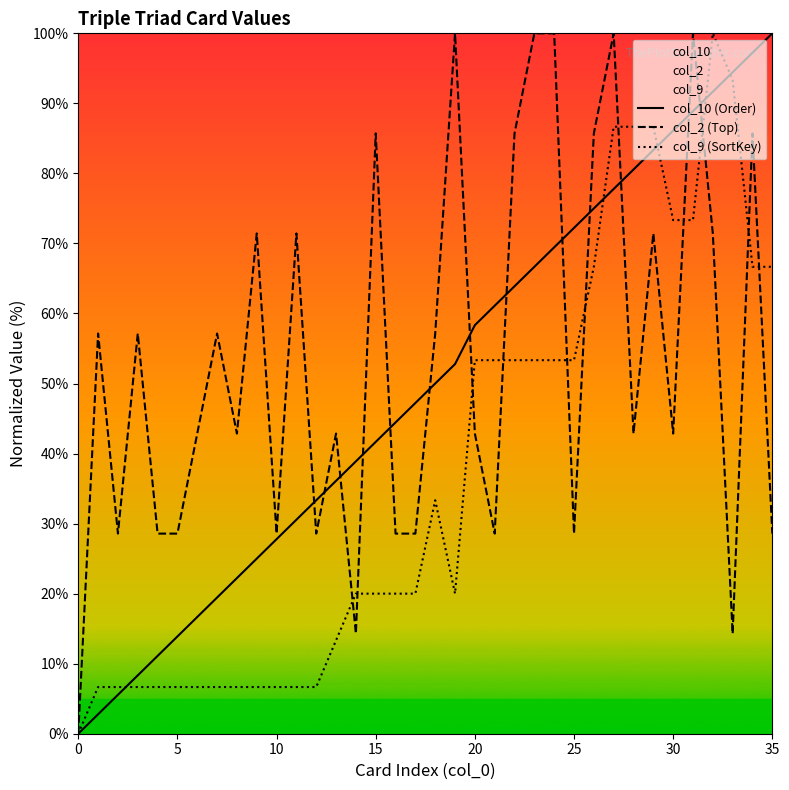

The col_2 (Top) series shows 113.8 at 26. True or false?

False